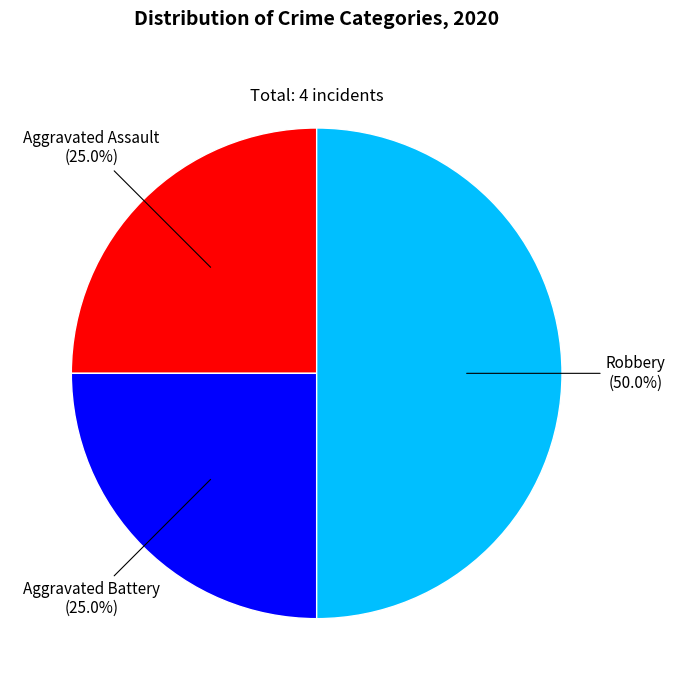

To the nearest percent, what is the difference between the largest and smallest slice percentages?

25%